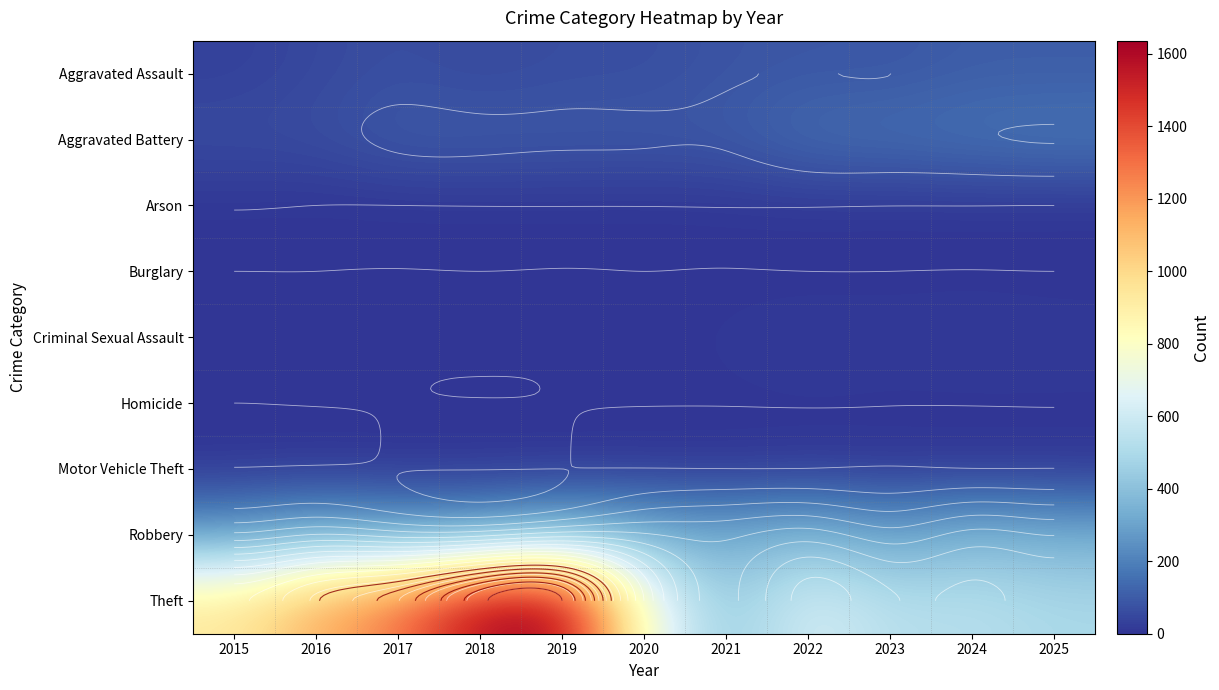

At which category is the sum across all series the highest?

2019